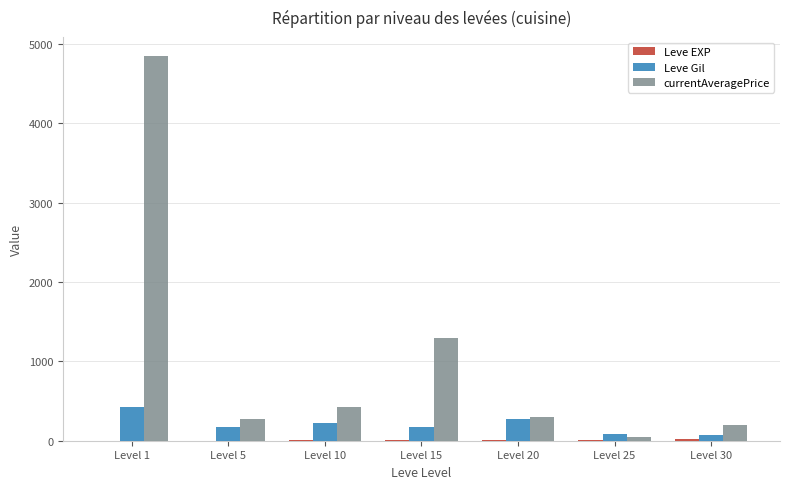

Which series has the largest total across all categories?

currentAveragePrice